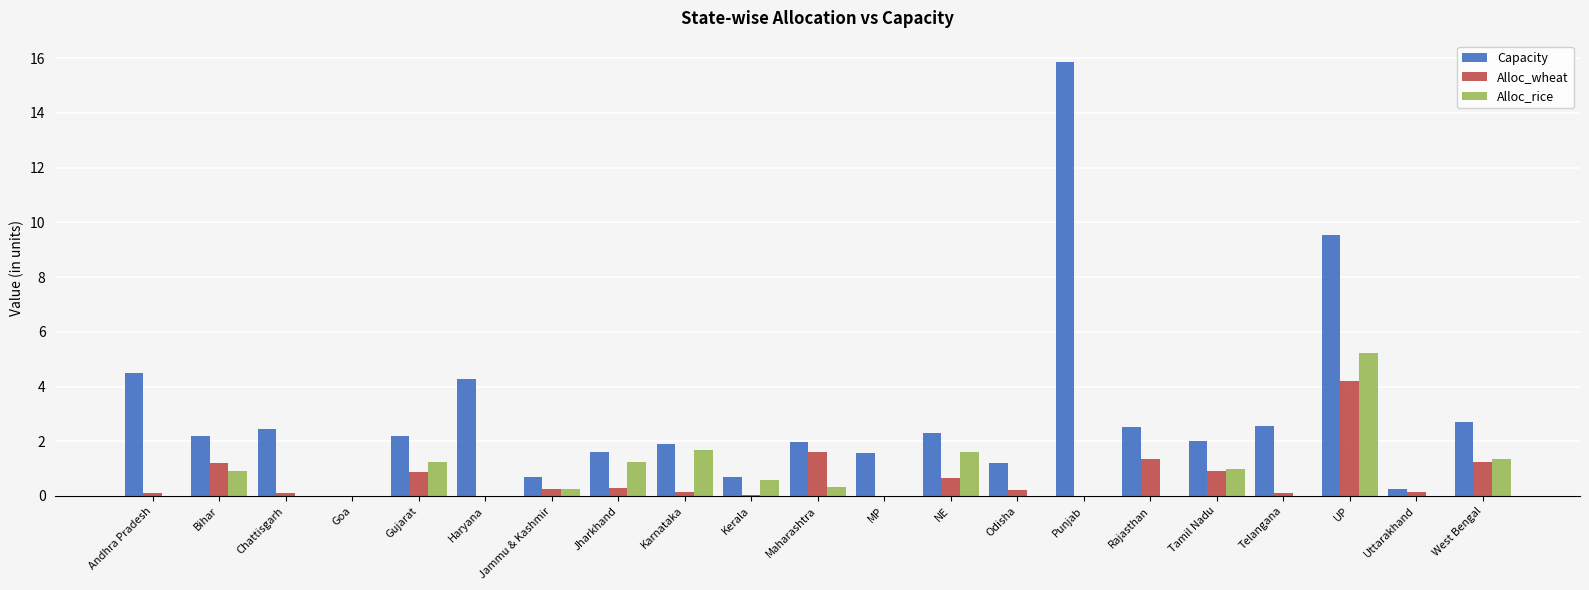

What is the highest value of the Alloc_rice series?

5.2